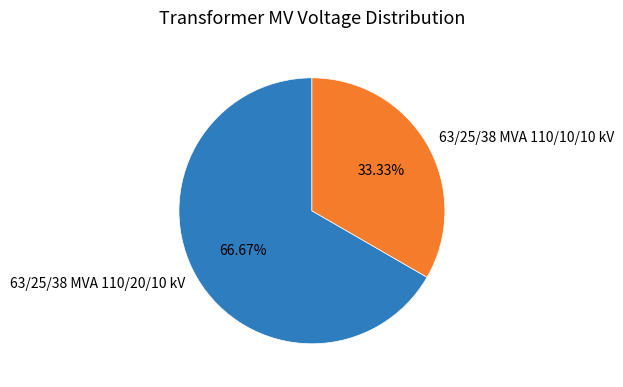

Count the number of slices in the pie.

2